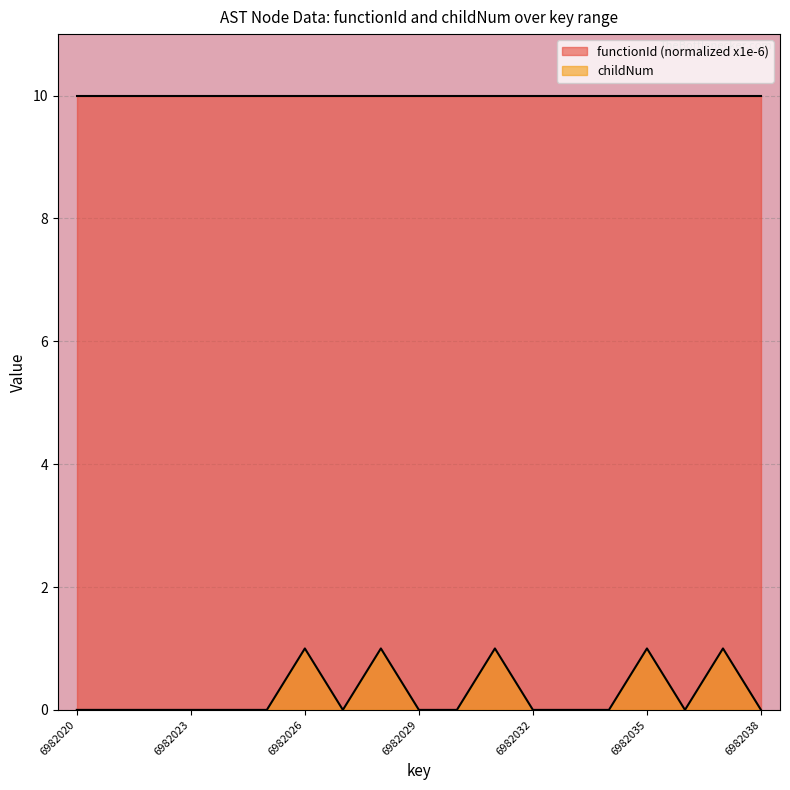

Rank the categories by value from highest to lowest.

6982026, 6982028, 6982031, 6982035, 6982037, 6982020, 6982021, 6982022, 6982023, 6982024, 6982025, 6982027, 6982029, 6982030, 6982032, 6982033, 6982034, 6982036, 6982038